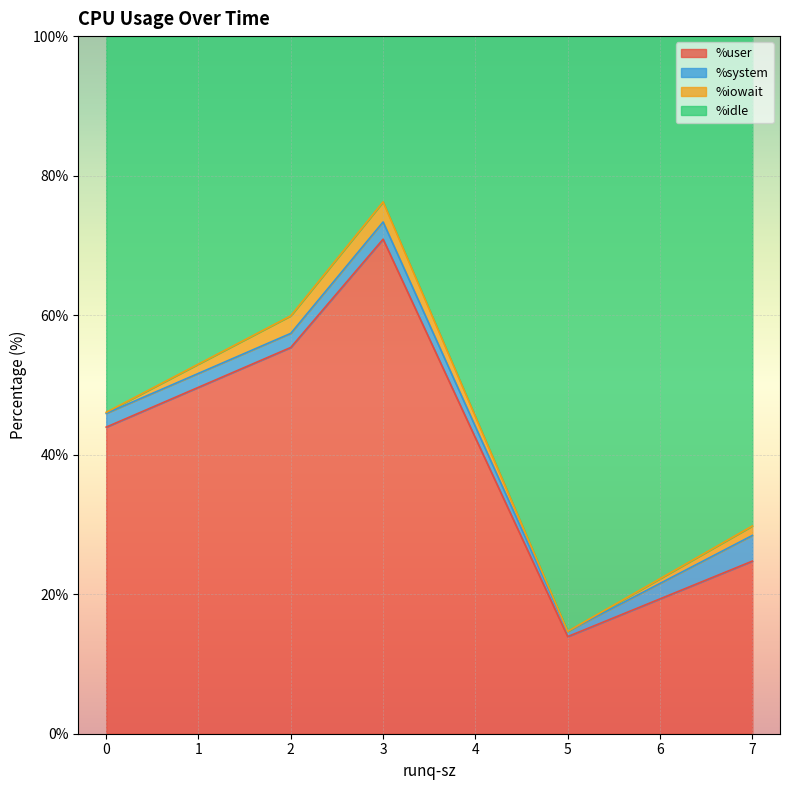

How many lines are shown in the chart?

4